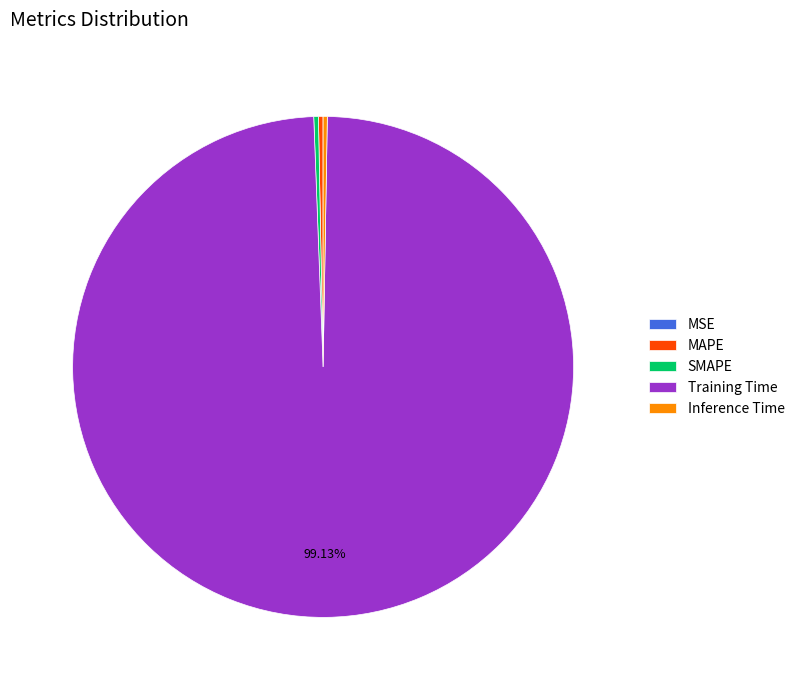

Is there a majority slice in this chart?

Yes